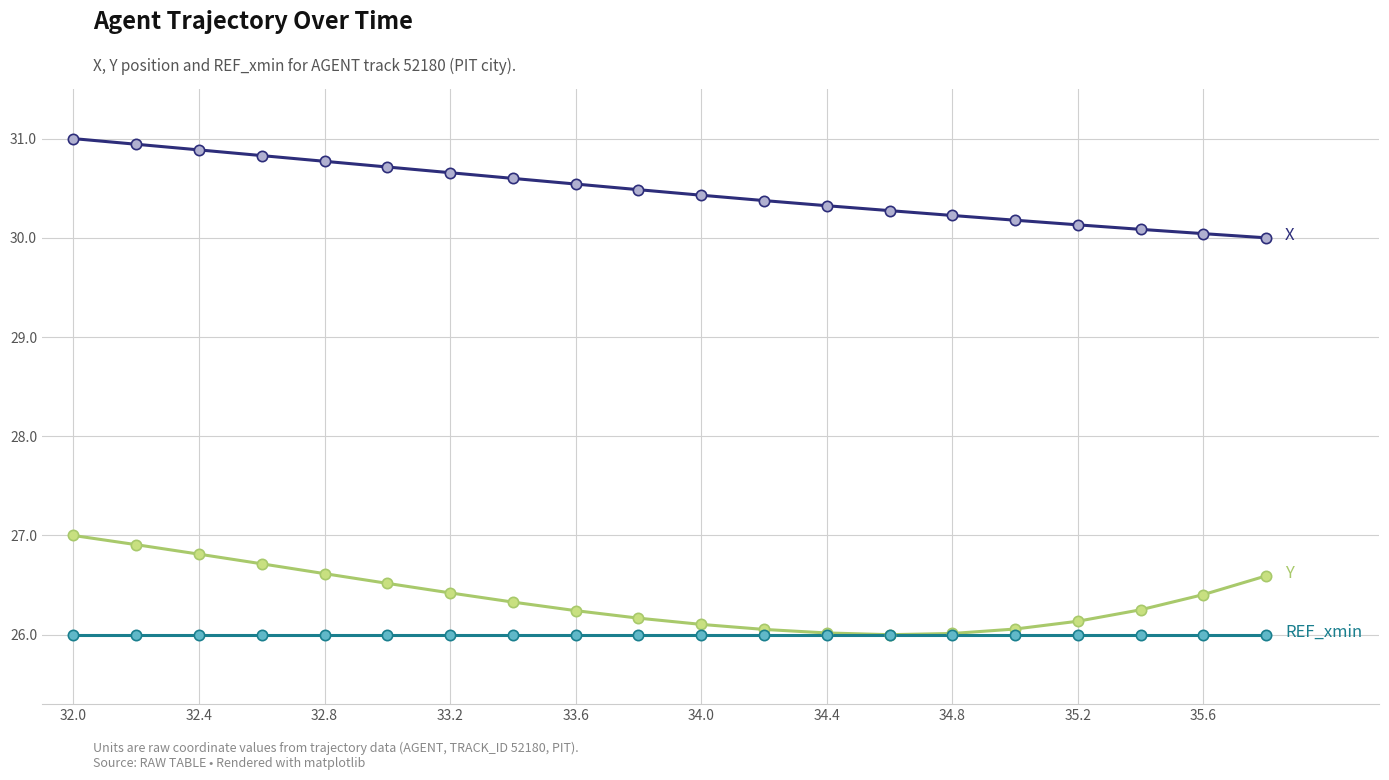

What is the maximum value shown in the chart?

31.0